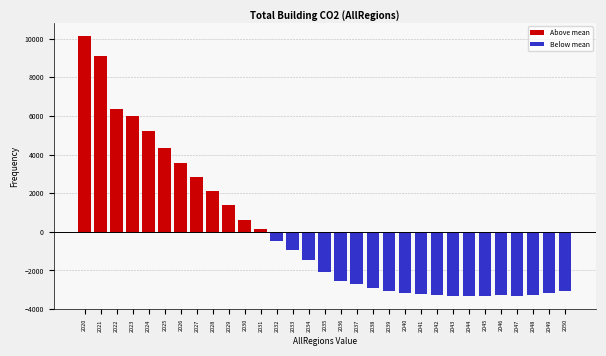

What is the sum of the values at 2043 and 2028?

-1201.9